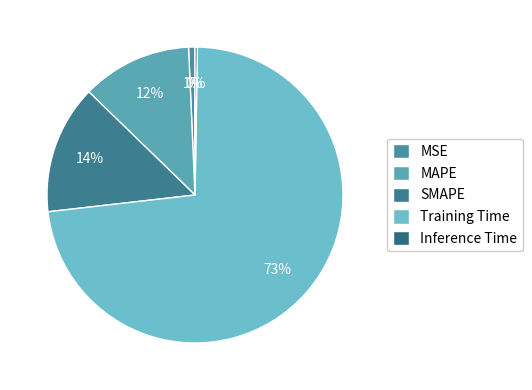

What portion of the pie excludes Training Time?

27.1%